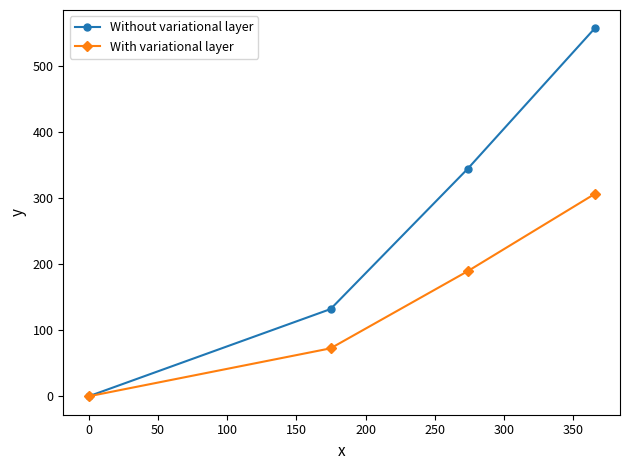

Does the chart display data point markers on the line(s)?

Yes